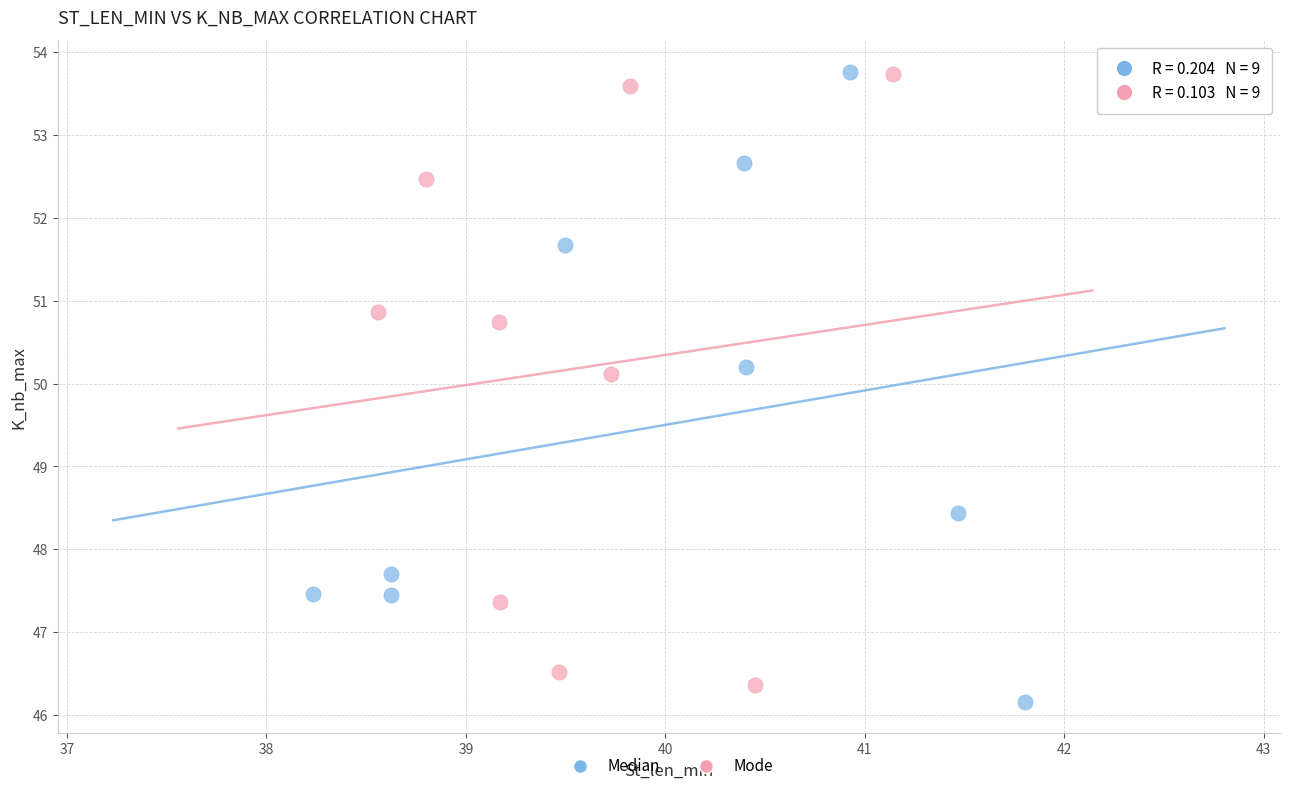

What are all the series names shown in the legend?

Median, Mode